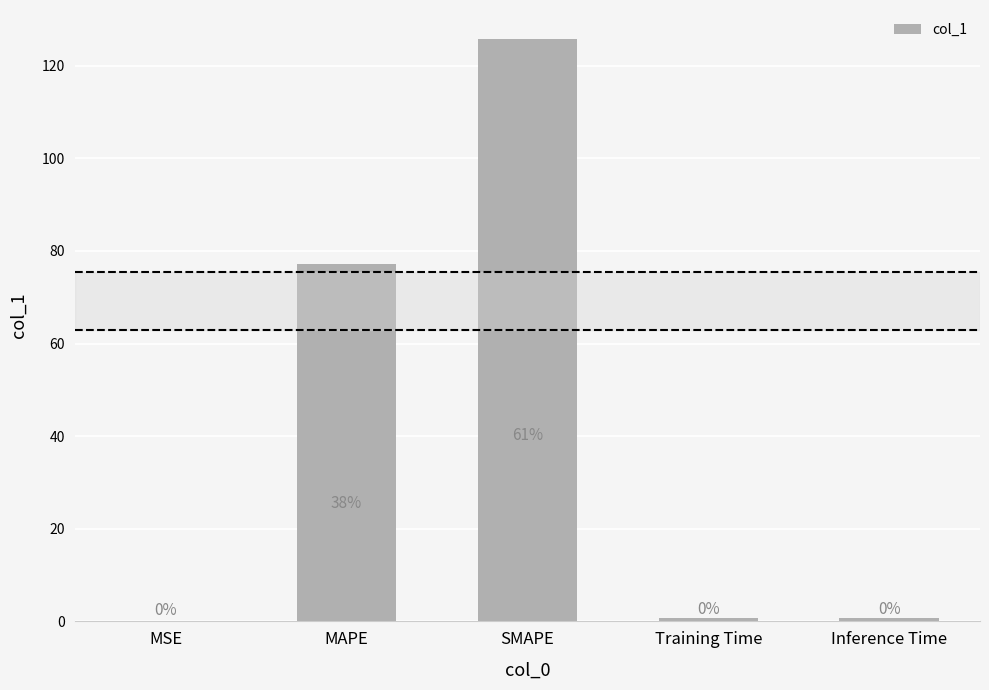

Are the bars grouped side by side (vs. stacked)?

No